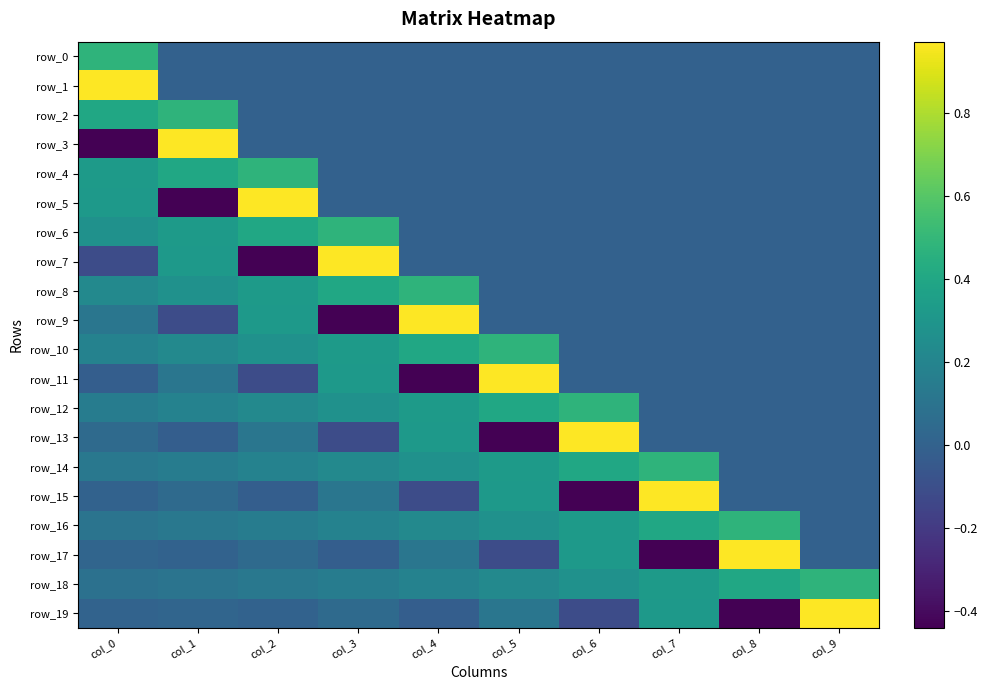

List the labels in order of row_0 value, largest first.

col_0, col_1, col_2, col_3, col_4, col_5, col_6, col_7, col_8, col_9